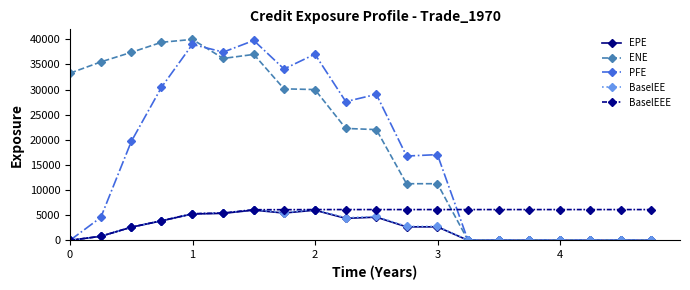

What is the average value of the BaselEEE series?

5179.1